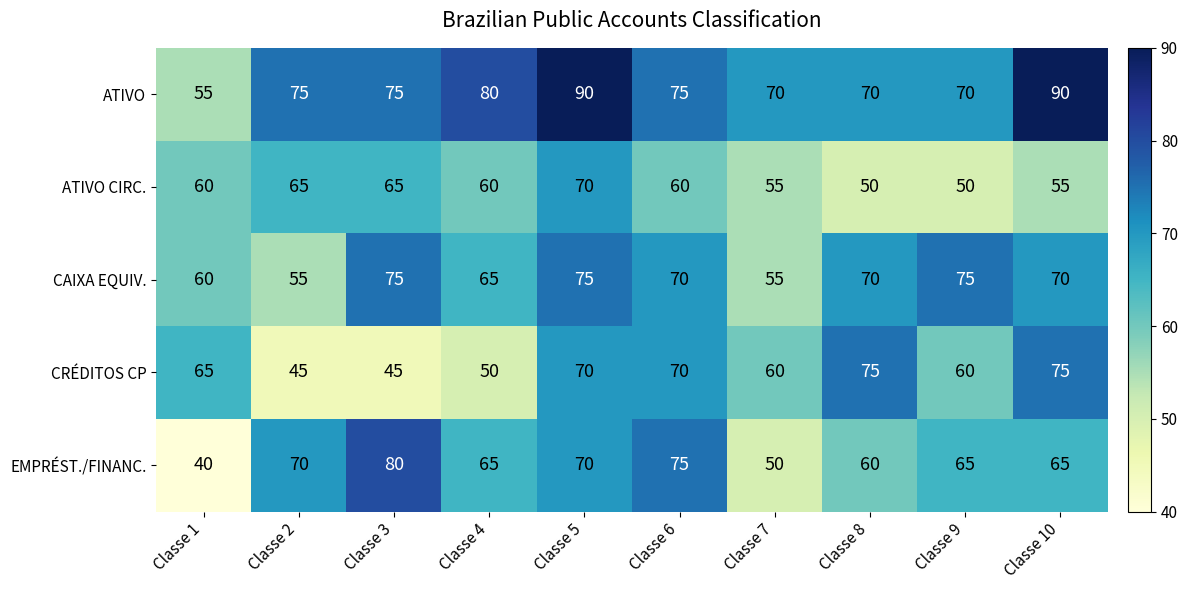

What is the difference between the CAIXA EQUIV. values at Classe 7 and Classe 10?

15